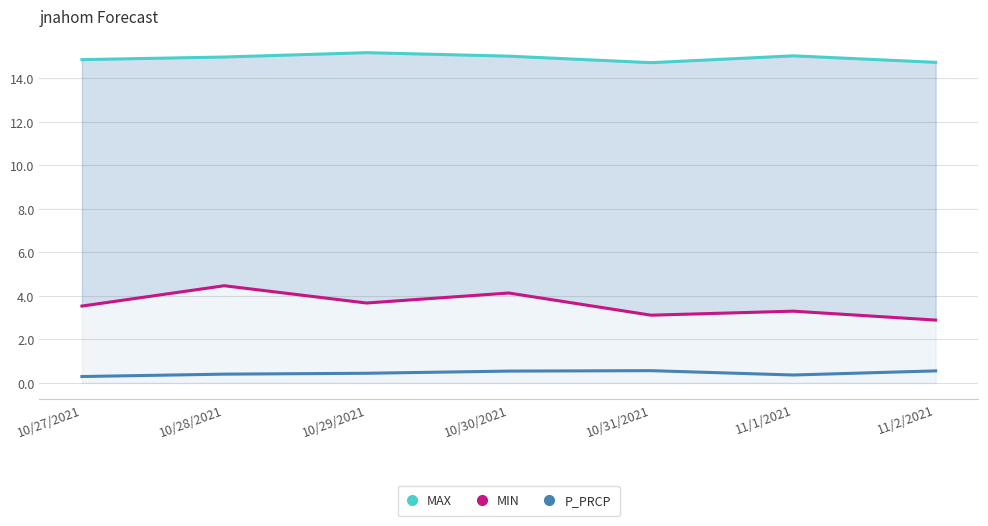

Which category has the lowest value across all series?

10/27/2021